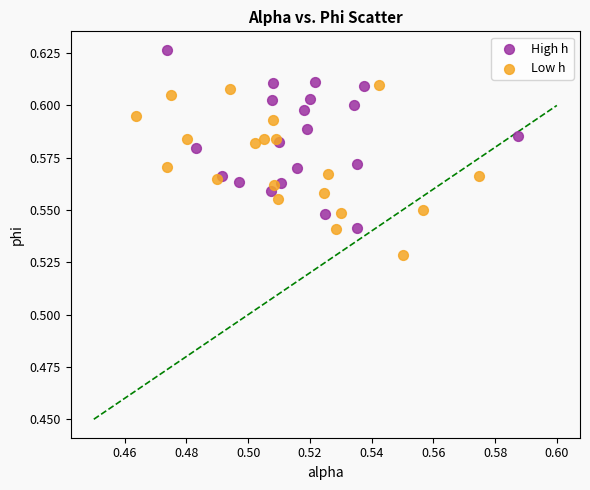

Which series reaches the maximum Y coordinate?

High h